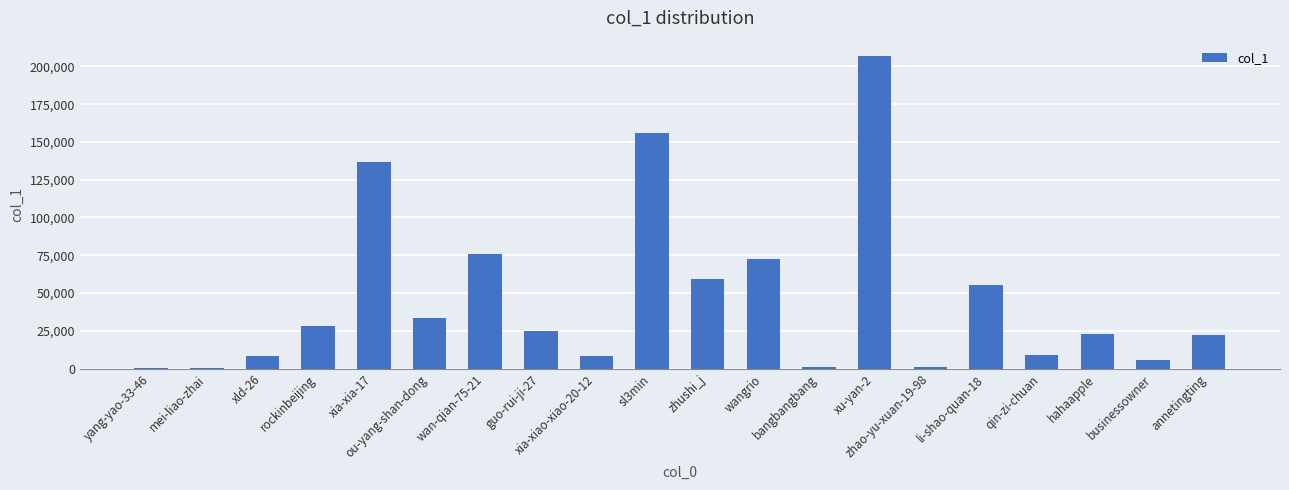

What is the sum of all values?

927223